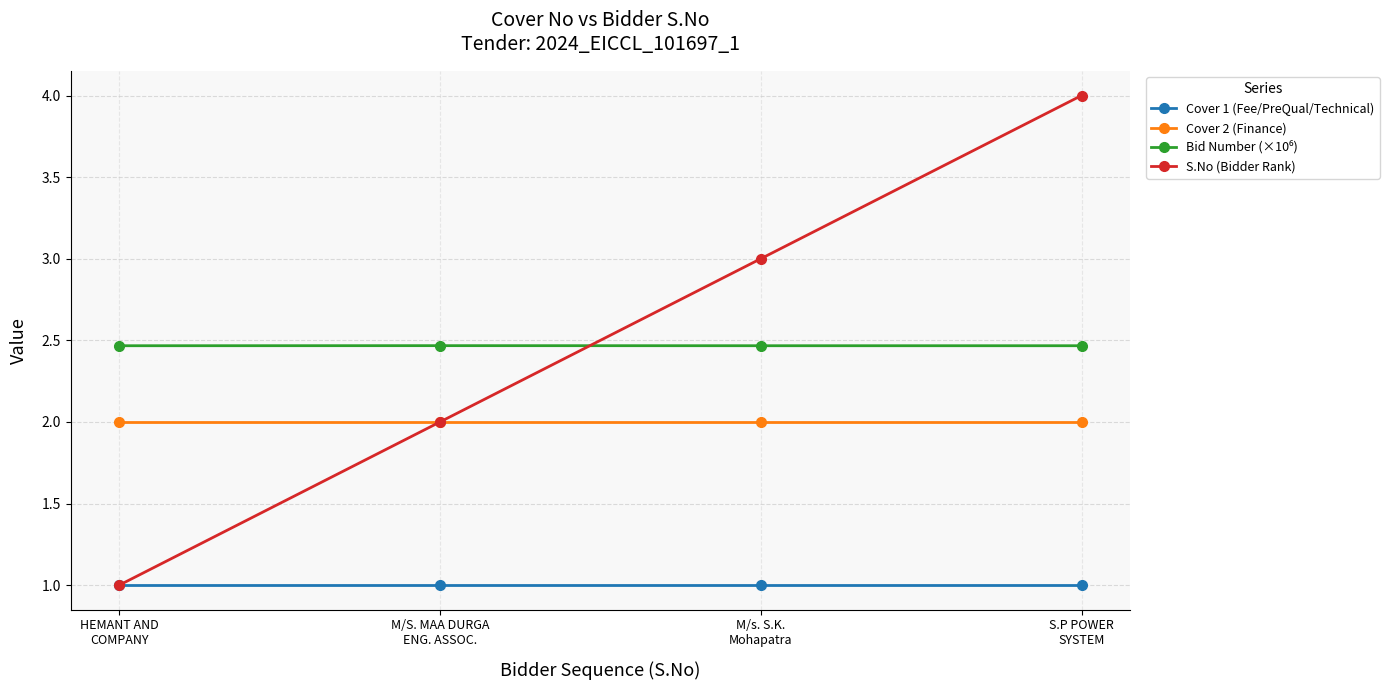

Which series has the widest spread of values?

S.No (Bidder Rank)